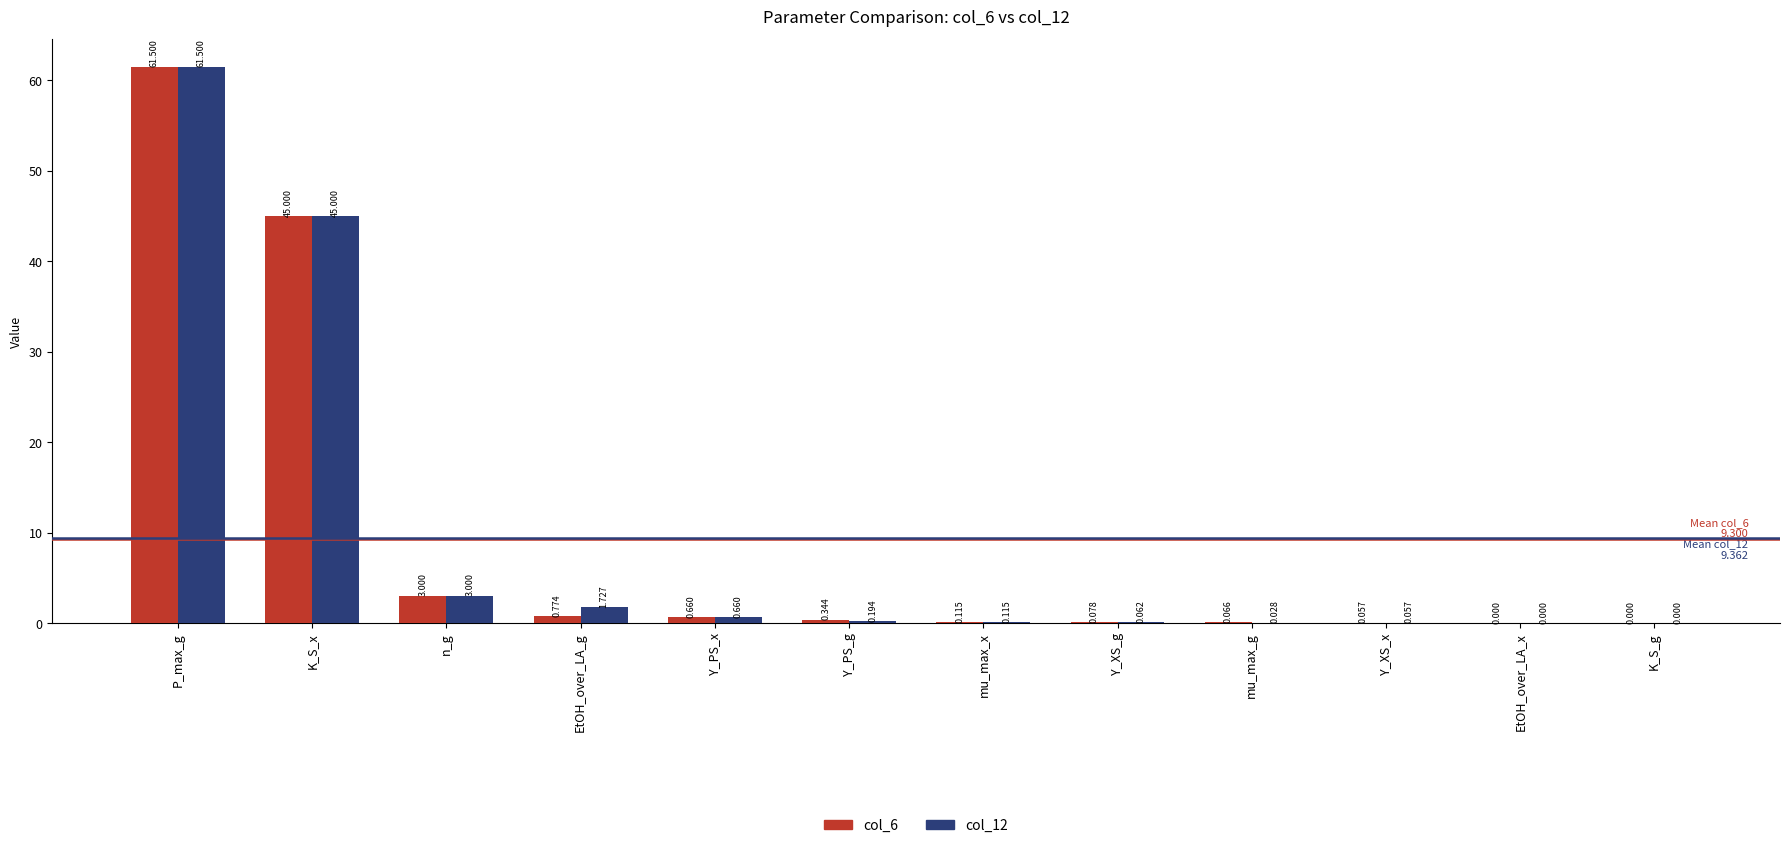

Are the bars grouped side by side (vs. stacked)?

Yes